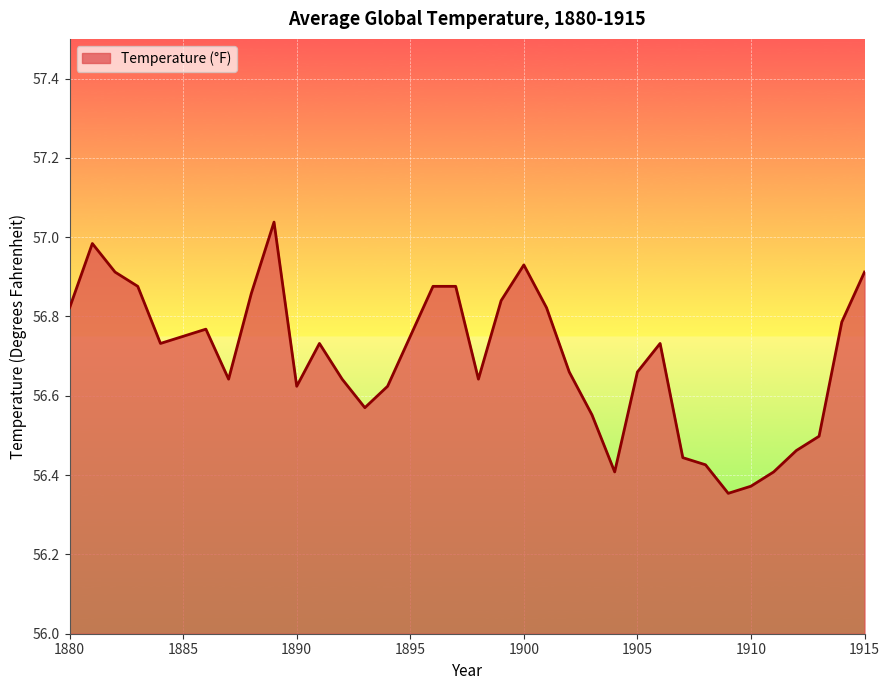

What is the difference between the maximum and minimum values?

0.7